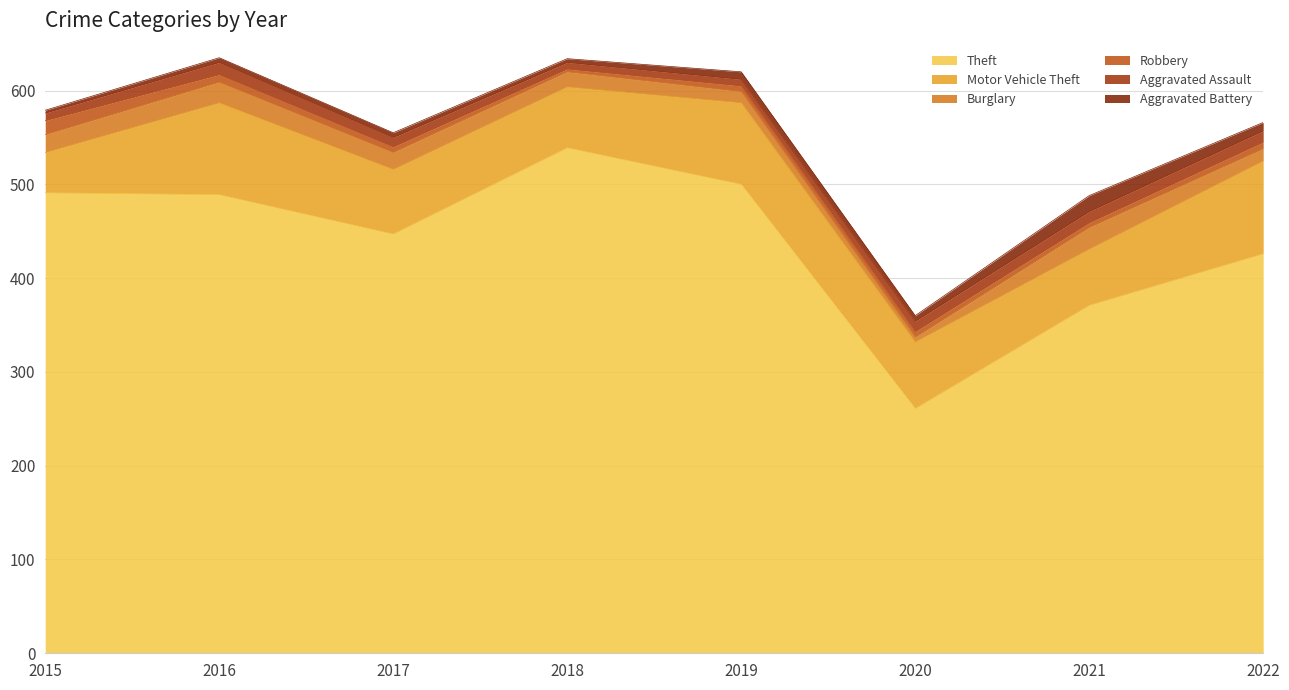

True or false: Aggravated Battery and Burglary intersect in this chart.

True